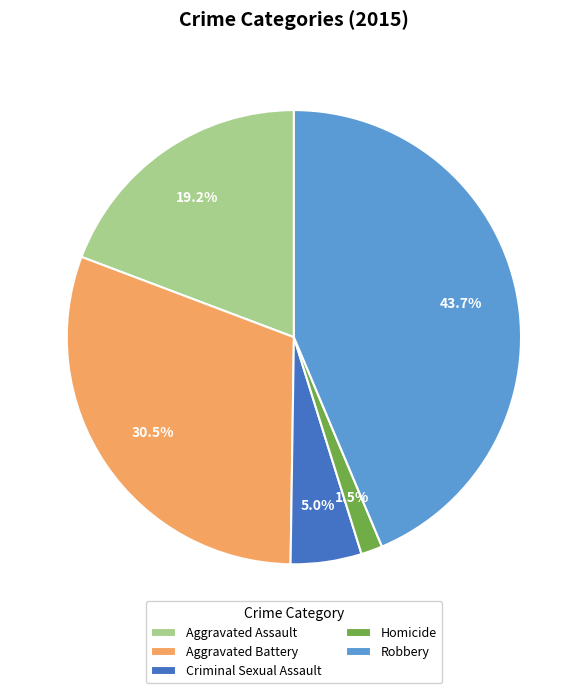

Is Homicide the majority of the pie?

No